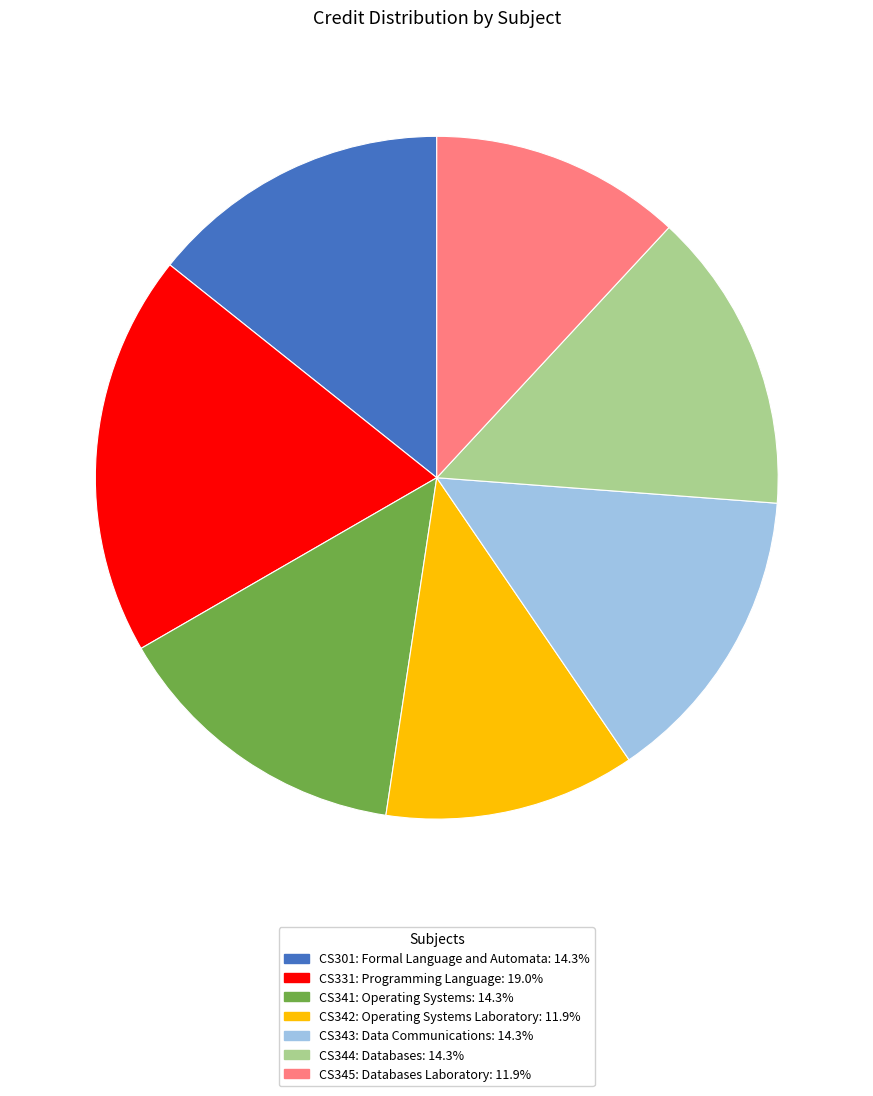

Approximately how many times larger is the value at CS342: Operating Systems Laboratory: 11.9% compared to CS341: Operating Systems: 14.3%?

0.8